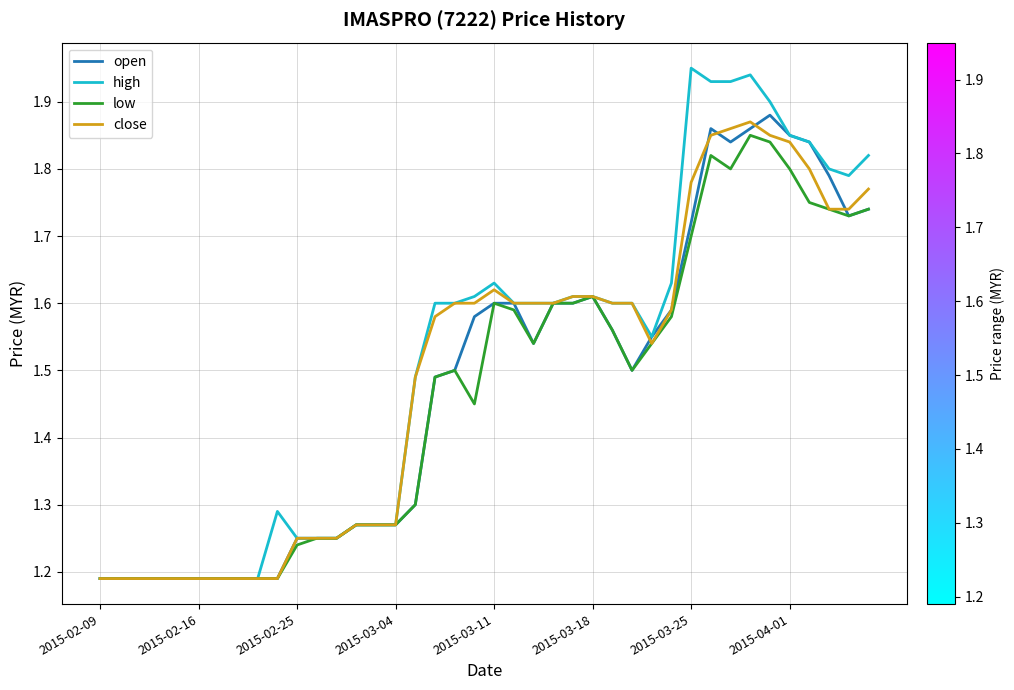

Which series has the largest range (max minus min)?

high